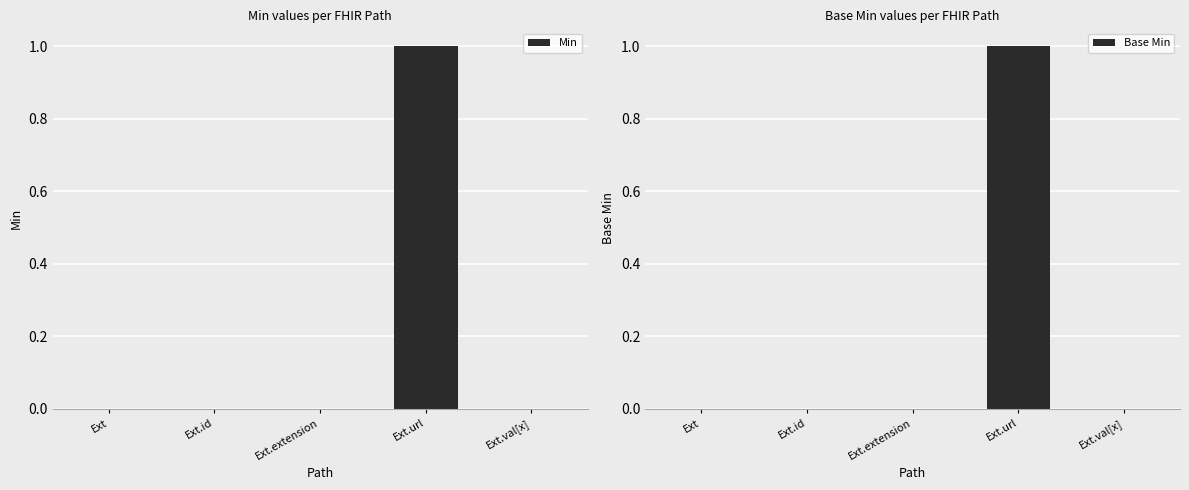

The value of Base Min at Ext.url is 1. True or false?

True